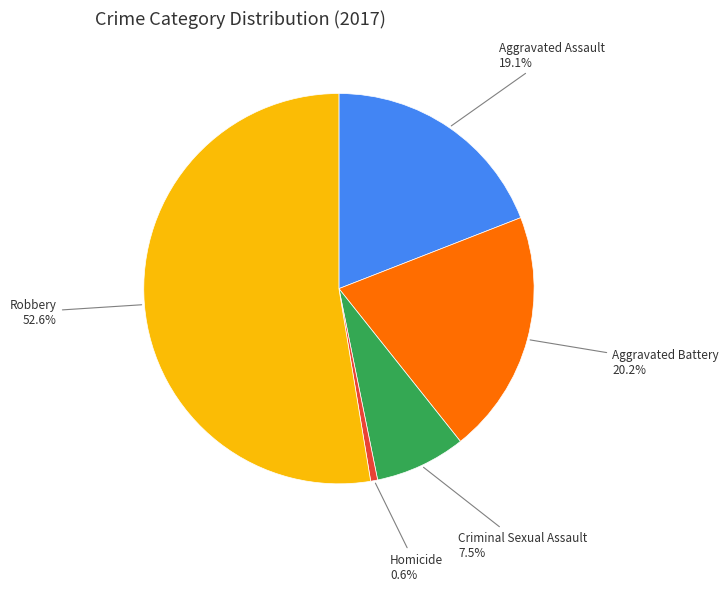

Does any single category account for the majority?

Yes